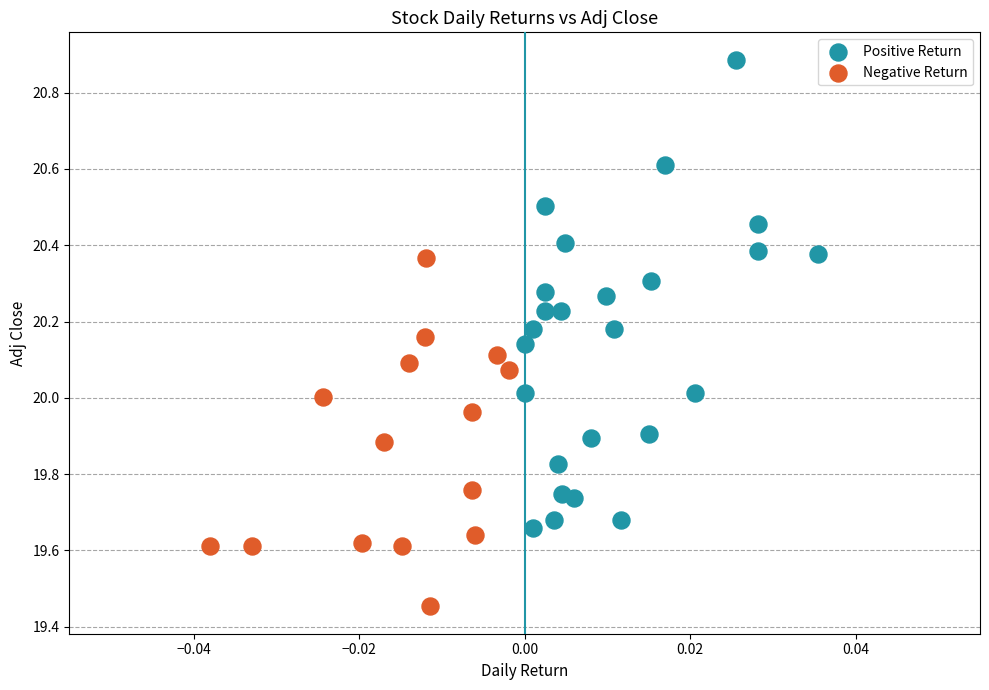

Which series reaches the maximum Y coordinate?

Positive Return